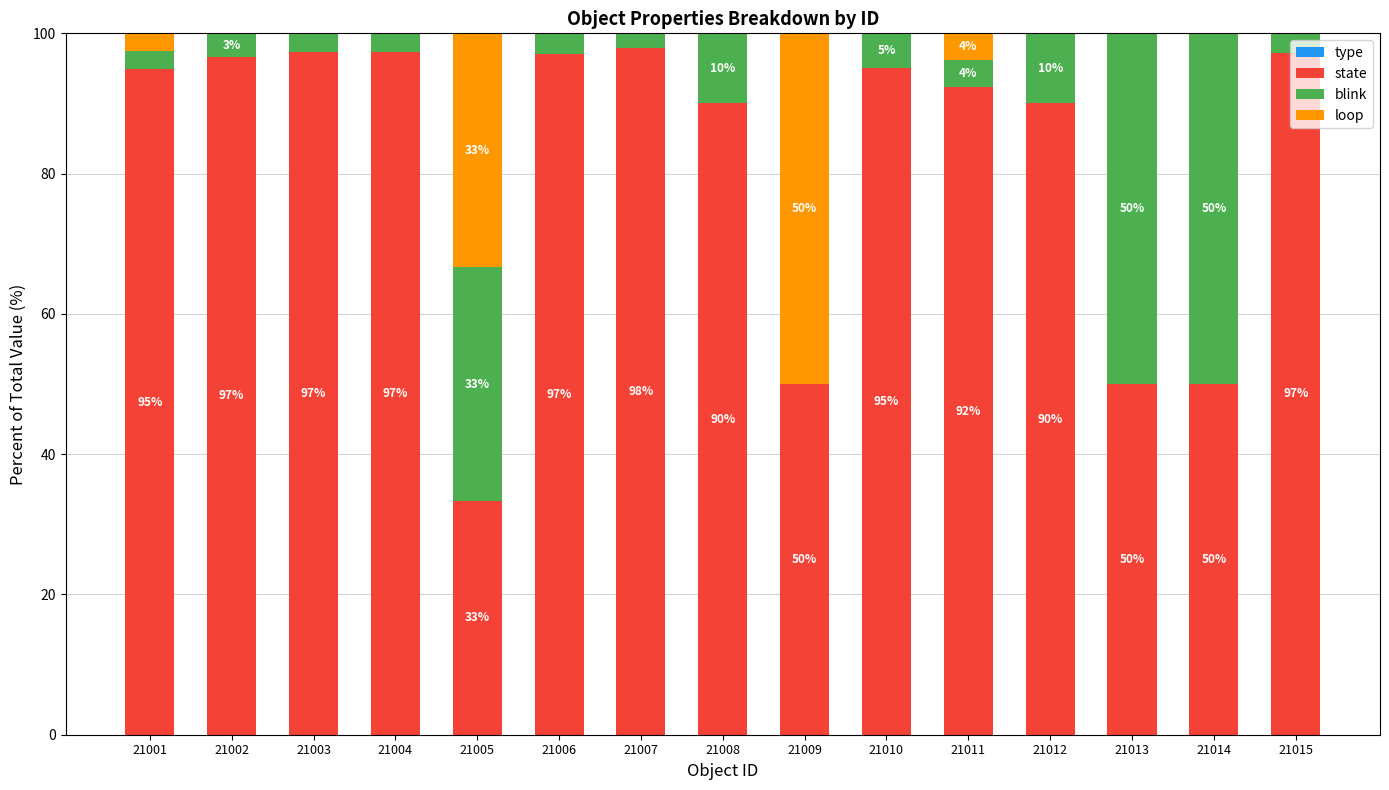

At which label does state first exceed 94?

21001